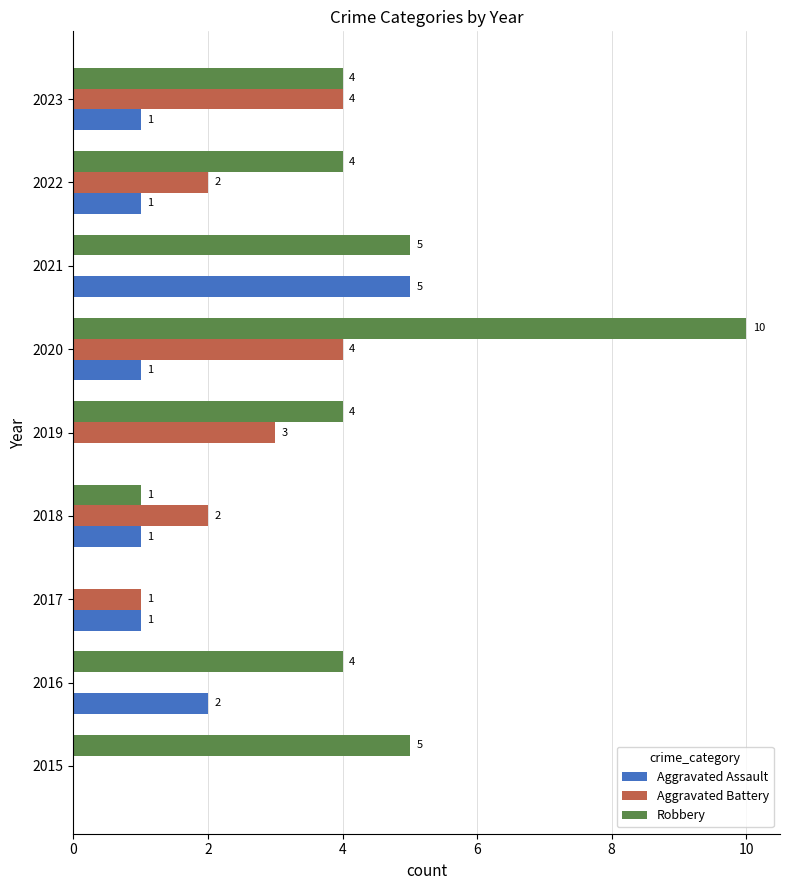

What is the total value across all series at 2022?

7